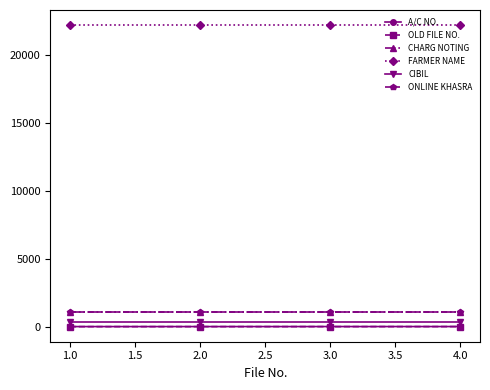

True or false: OLD FILE NO. has more than 1 points higher than both neighbors.

False